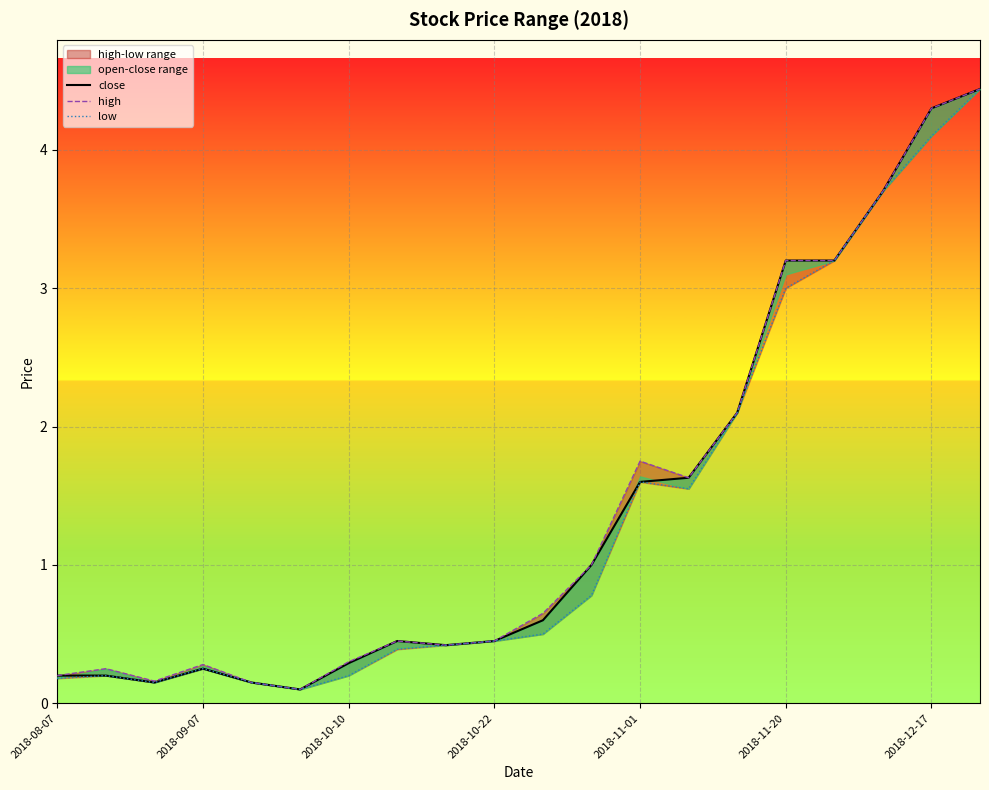

Reading left to right, list all the values displayed in this chart.

close: 0.2	0.2	0.1	0.2	0.1	0.1	0.3	0.5	0.4	0.5	0.6	1.0	1.6	1.6	2.1	3.2	3.2	3.7	4.3	4.4
high: 0.2	0.2	0.2	0.3	0.1	0.1	0.3	0.5	0.4	0.5	0.7	1.0	1.8	1.6	2.1	3.2	3.2	3.7	4.3	4.4
low: 0.2	0.2	0.1	0.2	0.1	0.1	0.2	0.4	0.4	0.5	0.5	0.8	1.6	1.6	2.1	3.0	3.2	3.7	4.1	4.4